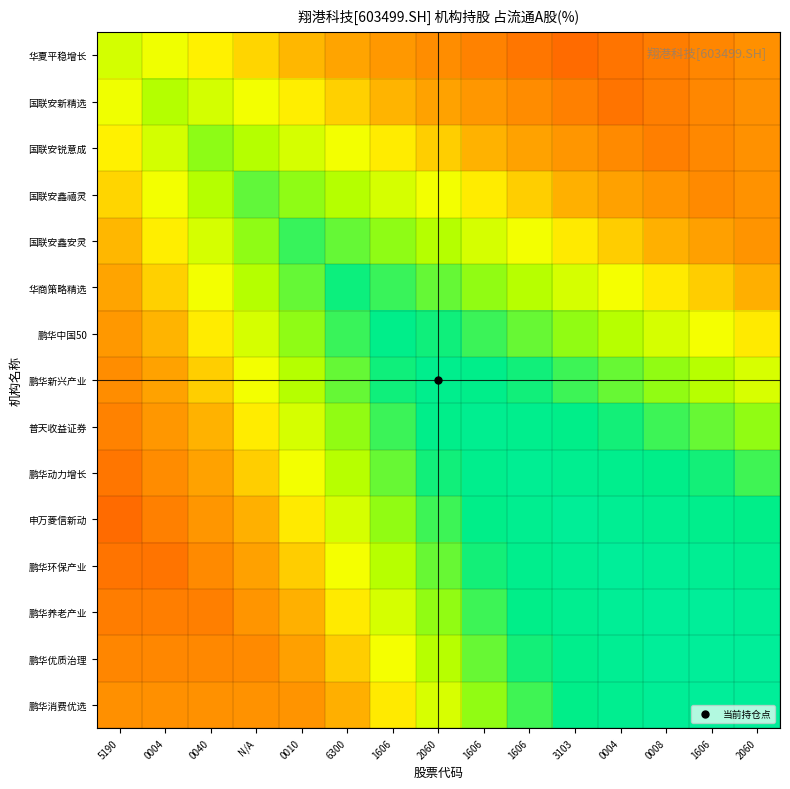

Rank the series by their maximum value, from lowest to highest.

华夏平稳增长, 国联安新精选, 国联安锐意成, 国联安鑫禧灵, 国联安鑫安灵, 华商策略精选, 鹏华中国50, 鹏华新兴产业, 普天收益证券, 鹏华动力增长, 申万菱信新动, 鹏华环保产业, 鹏华养老产业, 鹏华优质治理, 鹏华消费优选